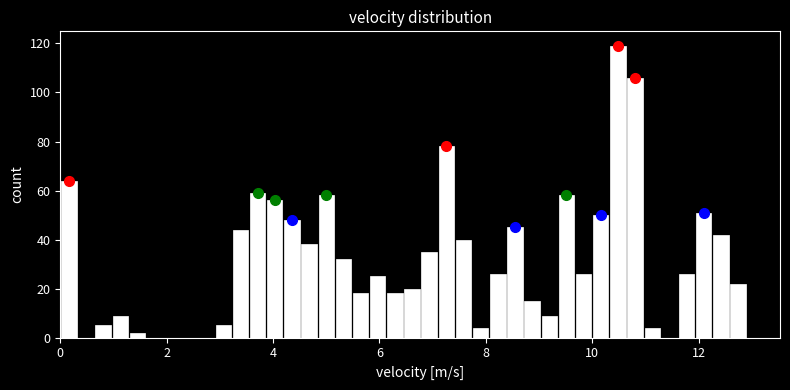

Read against the x-axis, roughly where is the centre of the tallest bar?

10.4